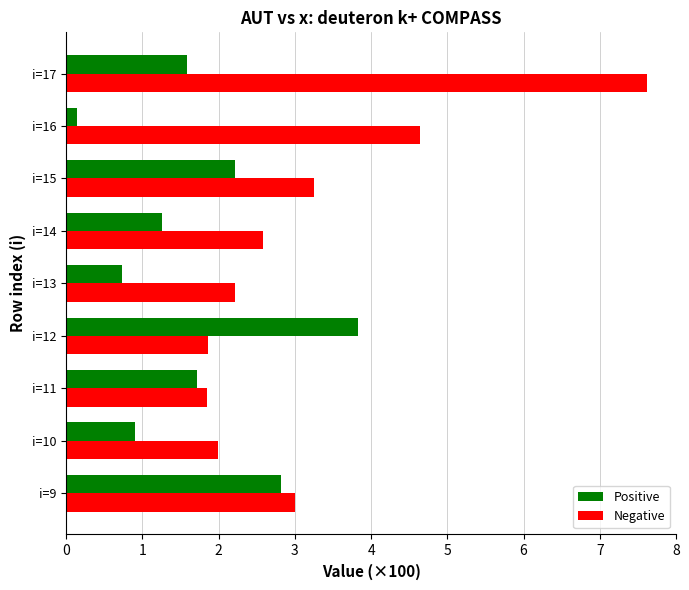

List the series in order of their peak value, highest first.

Negative, Positive